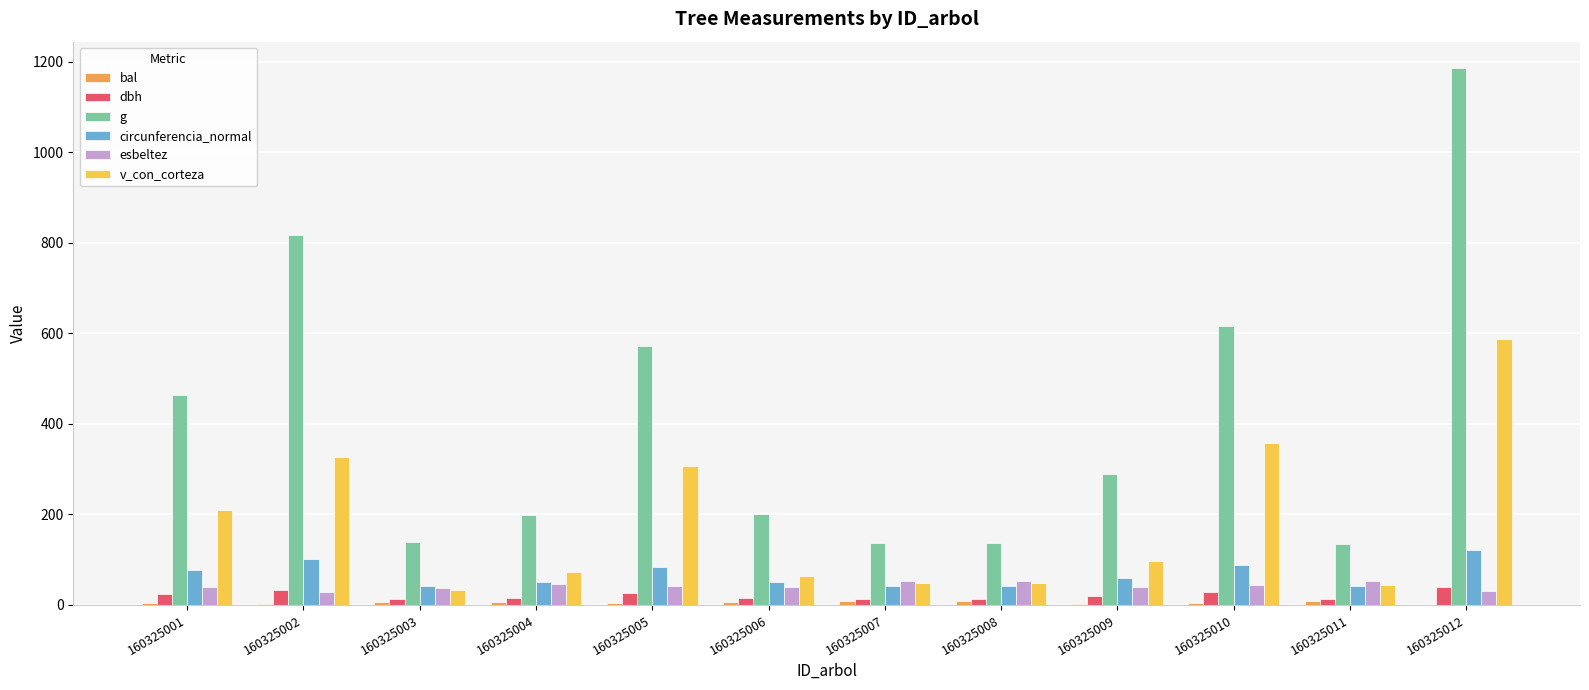

The dbh series shows 13.2 at 160325008. True or false?

True